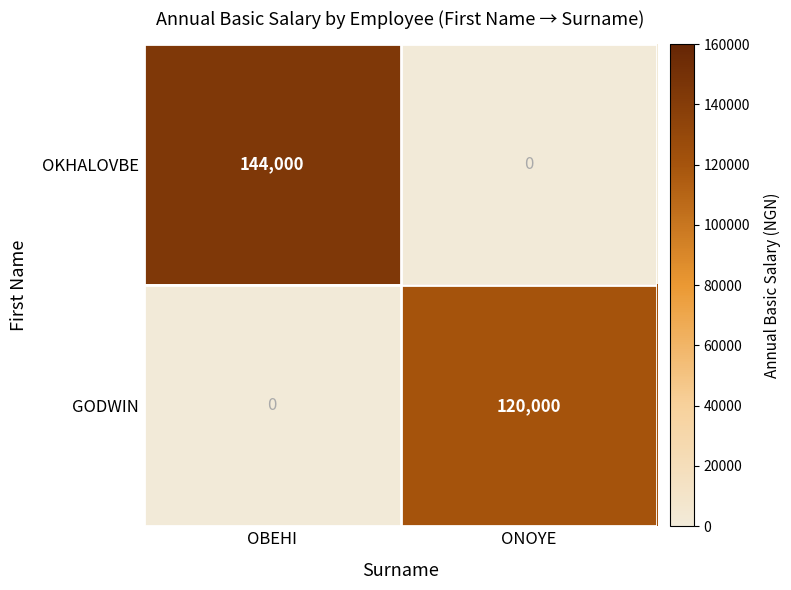

Reading right to left, transcribe all the data shown in this chart.

OKHALOVBE: ONOYE=0	OBEHI=144000
GODWIN: ONOYE=120000	OBEHI=0